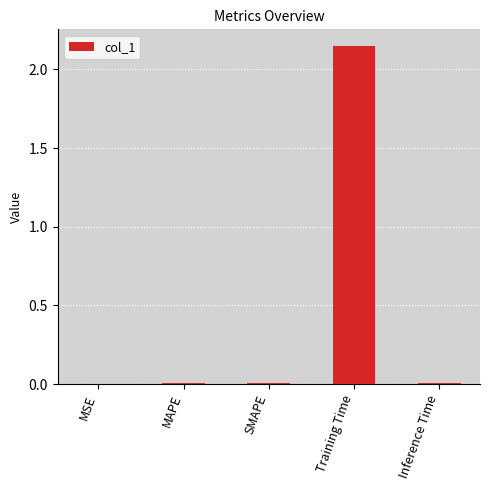

The chart shows a value of 0.0 at MAPE. True or false?

True